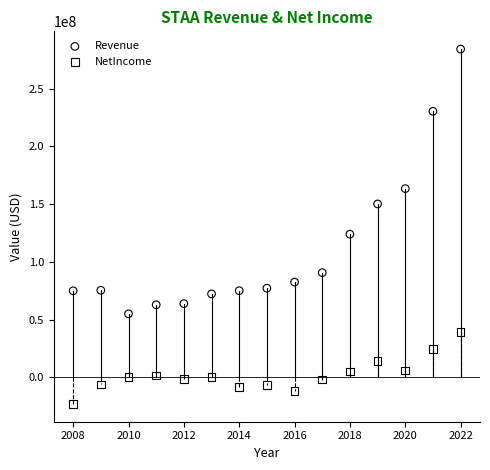

In the Revenue series, what Y value is closest to 169674500?

163460000